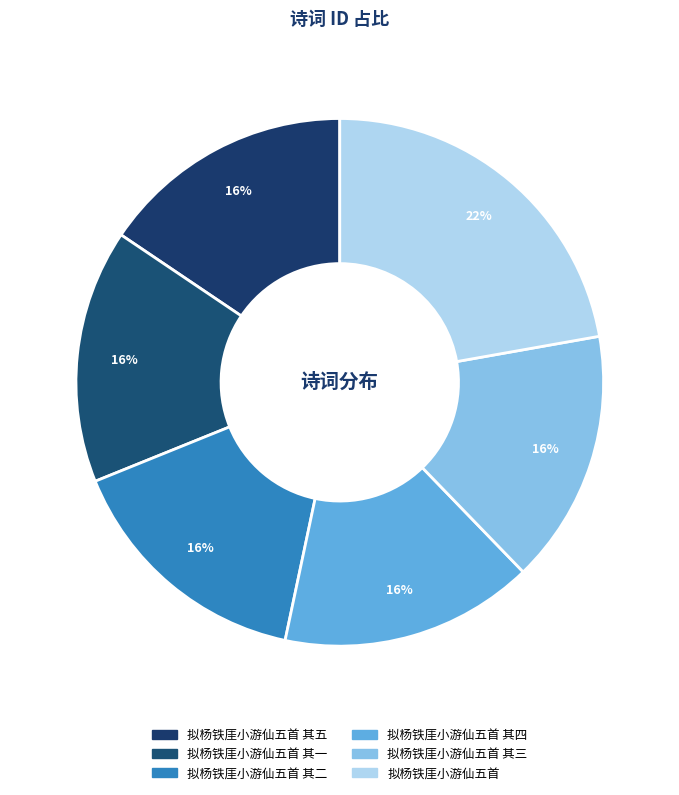

How many segments does this pie chart have?

6